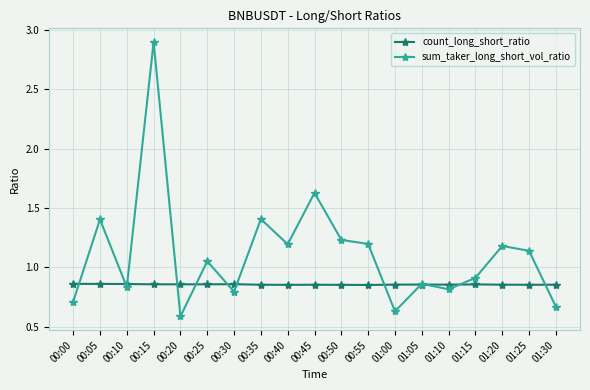

What is the sum of all count_long_short_ratio values?

16.3